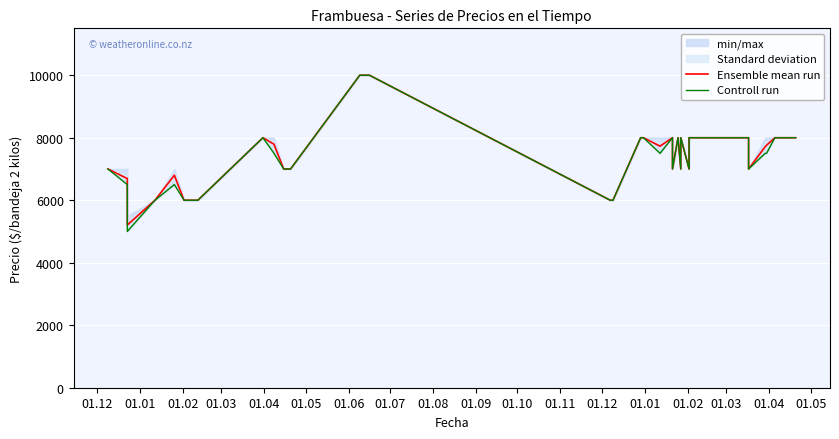

Reading right to left, transcribe all the data shown in this chart.

Ensemble mean run: 8000	8000	8000	8000	7759	7712	7000	8000	8000	7000	8000	7000	8000	7000	8000	7730	8000	8000	6000	6000	10000	10000	10000	7000	7000	7000	7792	8000	6000	6000	6000	6000	6000	6000	6800	6000	5206	6692	7000	7000
Controll run: 8000	8000	8000	8000	7500	7500	7000	8000	8000	7000	8000	7000	8000	7000	8000	7500	8000	8000	6000	6000	10000	10000	10000	7000	7000	7000	7500	8000	6000	6000	6000	6000	6000	6000	6500	6000	5000	6500	7000	7000